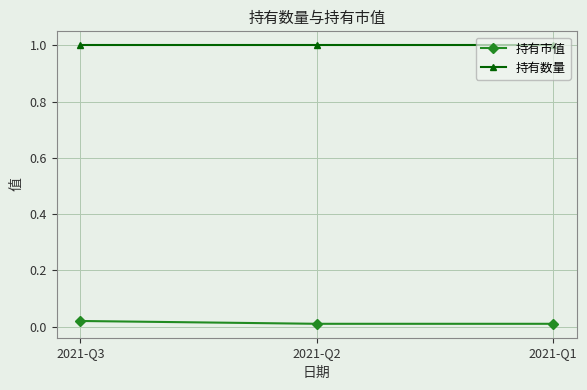

Which series has the largest range (max minus min)?

持有市值